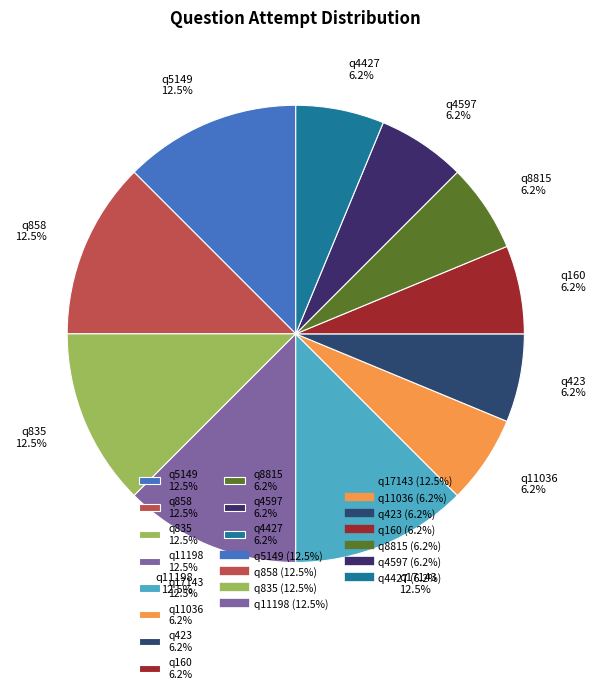

To the nearest percent, what percentage of the pie is q4597?

6%